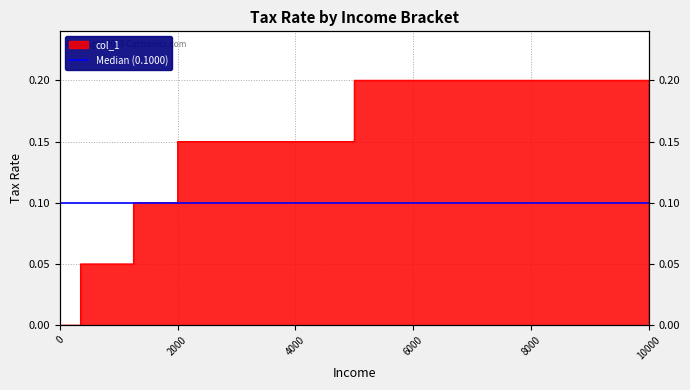

What position from the right is 1999.99?

5